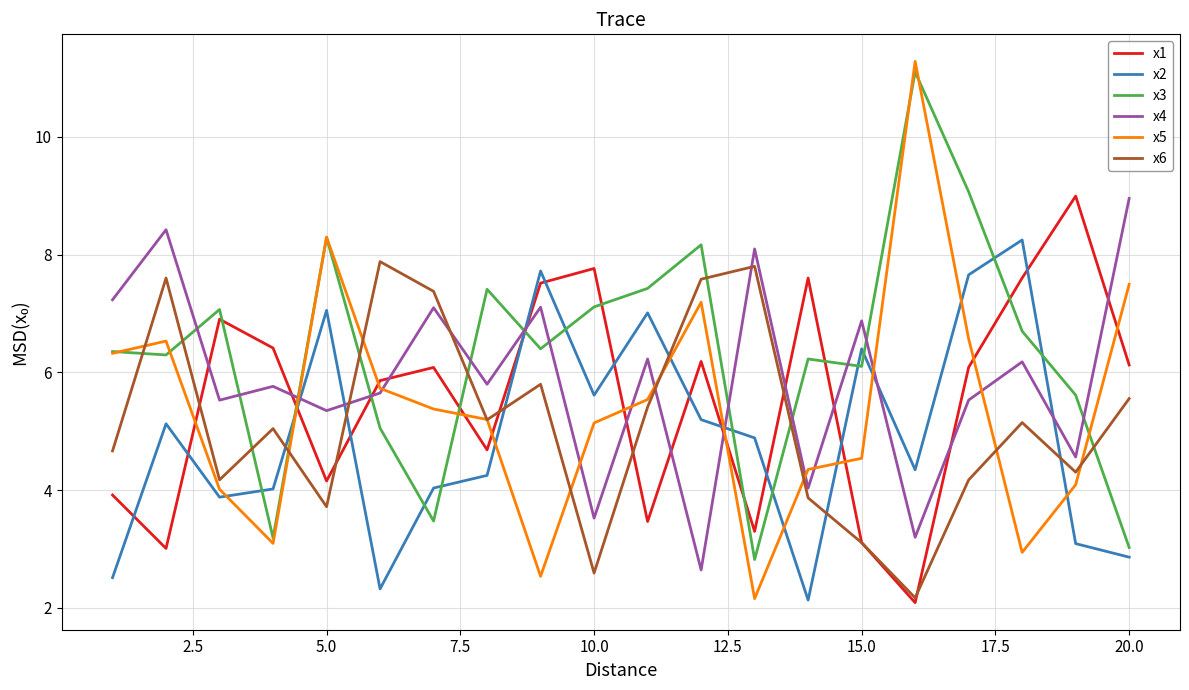

What is the difference between the second highest and second lowest values in the x1 series?

4.8